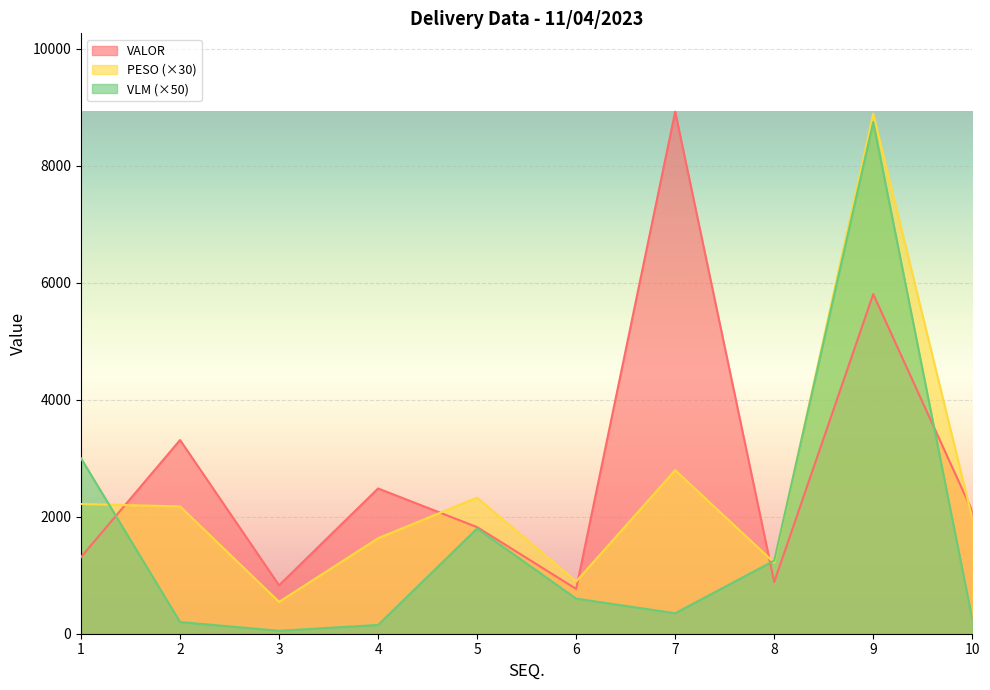

Where is the first local minimum for VALOR?

3